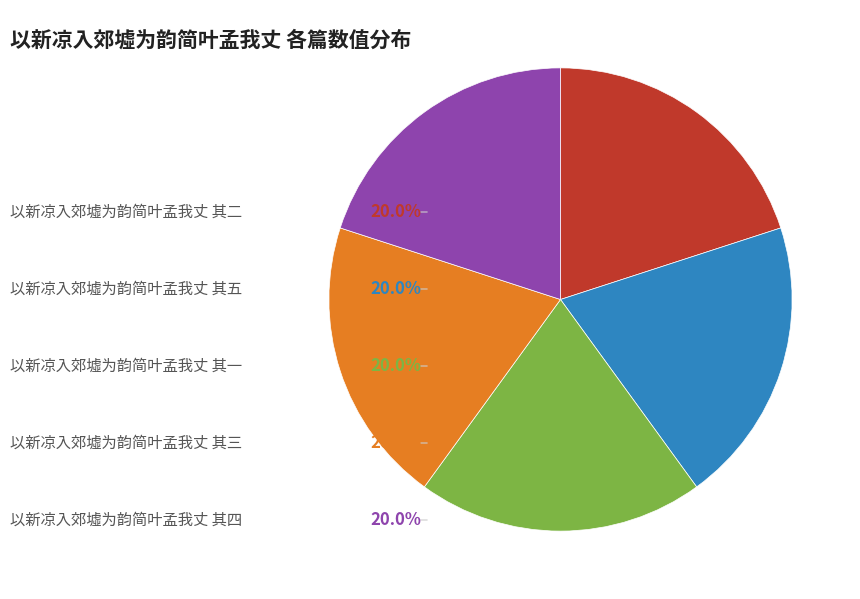

How many slices are in this pie chart?

5